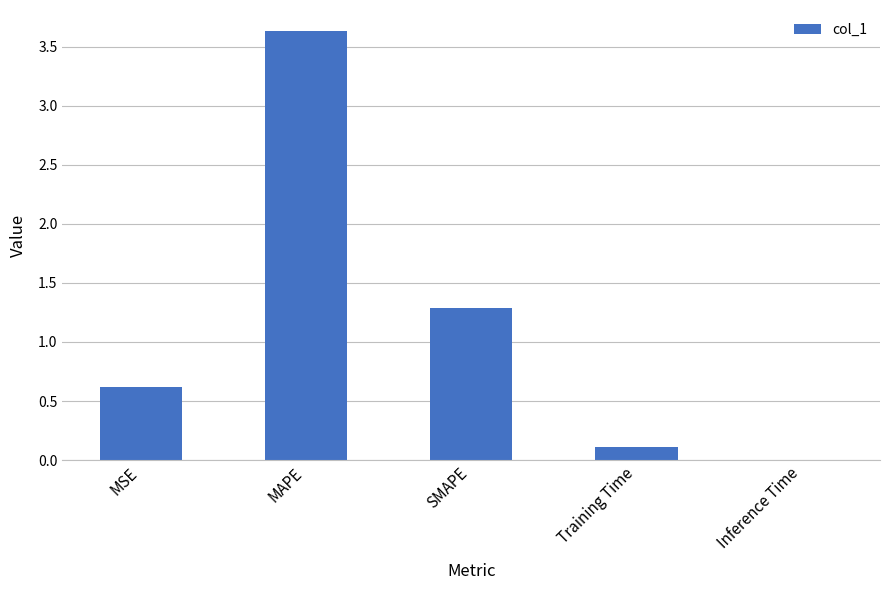

Is it true that the value at SMAPE is 1.3?

True